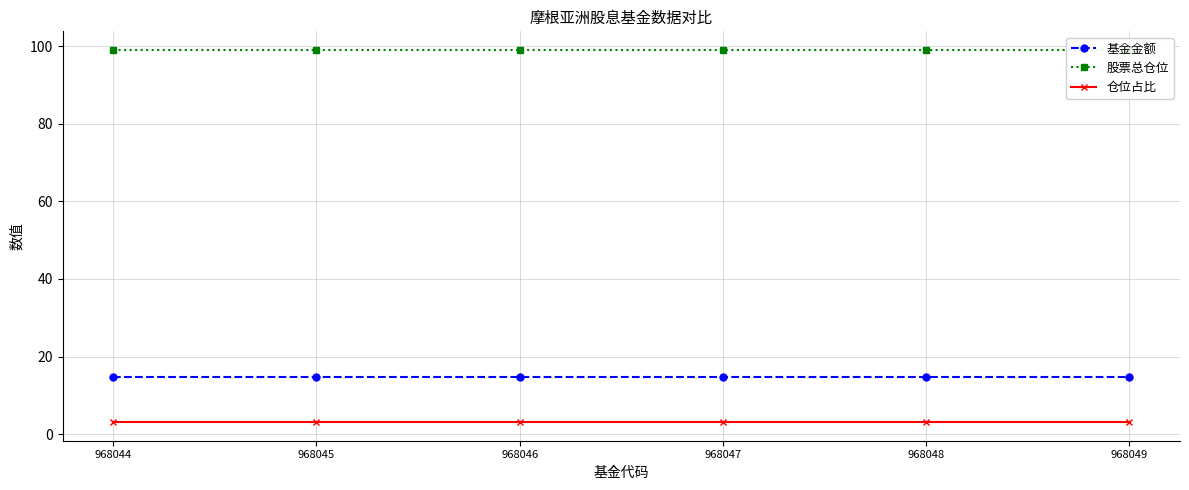

Which series has the largest total across all categories?

股票总仓位